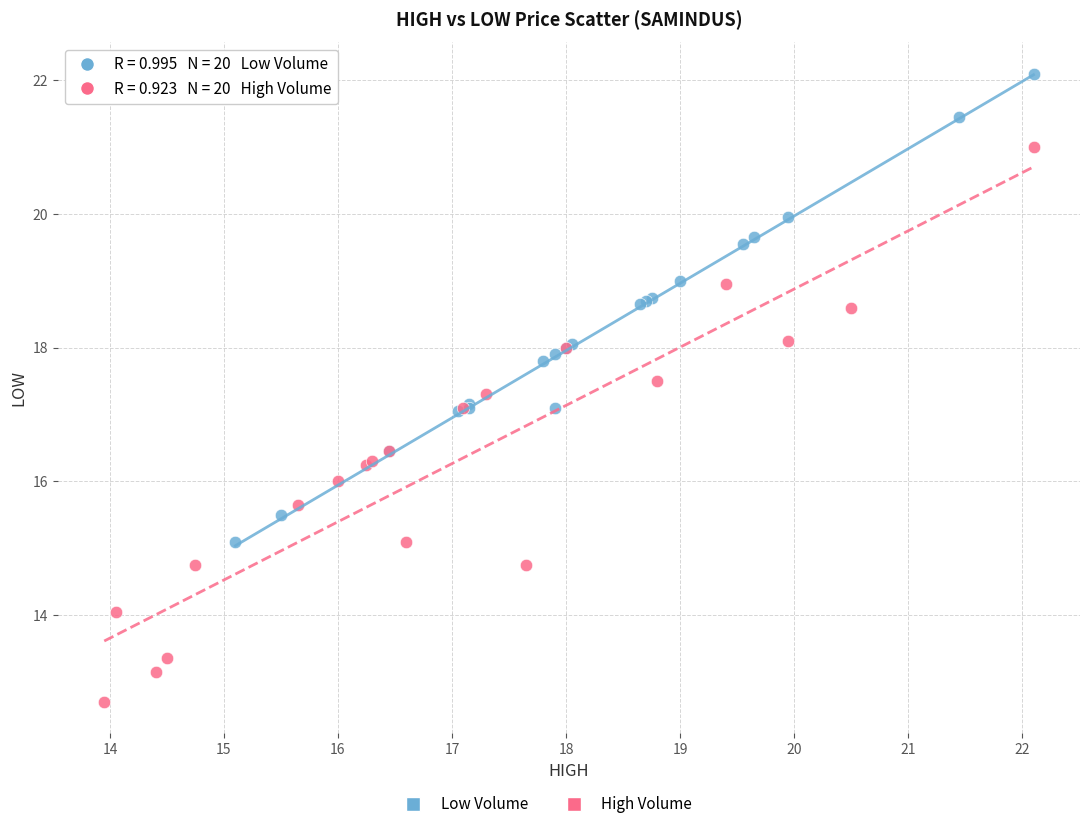

Which series has the largest Y range (max minus min)?

High Volume